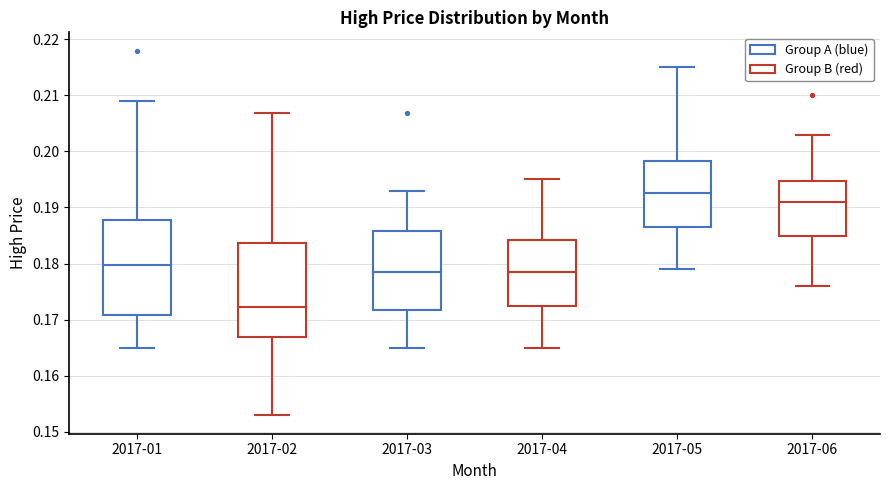

Reading left to right, transcribe this box plot: for each box, give where its median line is, the range the box spans, and where its two whiskers end, as read against the y-axis. The values are not printed on the chart, so give them approximately, as read against the axis.

2017-01: median 0.180, box 0.171 to 0.188, whiskers 0.165 to 0.209
2017-02: median 0.172, box 0.167 to 0.184, whiskers 0.153 to 0.207
2017-03: median 0.179, box 0.172 to 0.186, whiskers 0.165 to 0.193
2017-04: median 0.179, box 0.173 to 0.184, whiskers 0.165 to 0.195
2017-05: median 0.193, box 0.187 to 0.198, whiskers 0.179 to 0.215
2017-06: median 0.191, box 0.185 to 0.195, whiskers 0.176 to 0.203